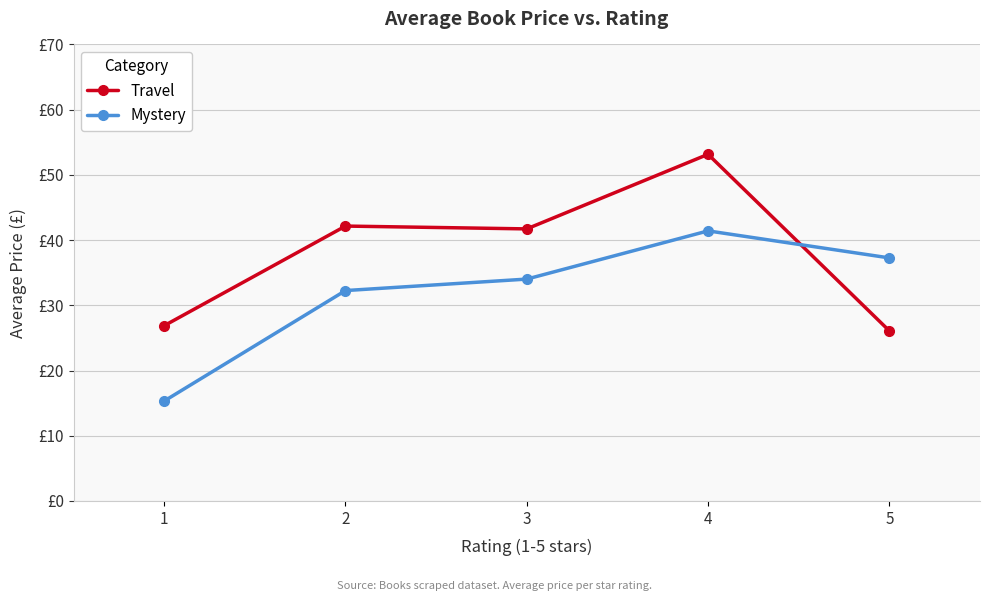

What is the value of the Travel point at the 4th from the left?

53.2